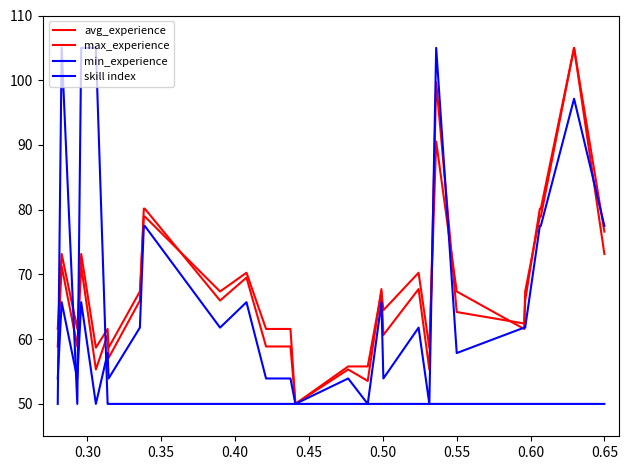

Reading left to right, transcribe all the data shown in this chart.

avg_experience: 58.9	71.3	58.9	71.3	55.3	60.6	57.1	66.0	80.2	80.2	66.0	69.5	58.9	58.9	50.0	55.3	53.5	67.7	60.6	67.7	55.3	99.7	64.2	62.4	66.0	80.2	80.2	80.2	105.0	76.6
max_experience: 61.6	73.2	61.6	73.2	58.7	61.6	58.7	67.4	78.9	78.9	67.4	70.3	61.6	61.6	50.0	55.8	55.8	67.4	64.5	70.3	58.7	90.5	67.4	61.6	67.4	78.9	78.9	78.9	105.0	73.2
min_experience: 53.9	65.7	53.9	65.7	50.0	57.9	53.9	61.8	77.5	77.5	61.8	65.7	53.9	53.9	50.0	53.9	50.0	65.7	53.9	61.8	50.0	105.0	57.9	61.8	61.8	77.5	77.5	77.5	97.1	77.5
skill index: 50.0	105.0	50.0	105.0	105.0	50.0	50.0	50.0	50.0	50.0	50.0	50.0	50.0	50.0	50.0	50.0	50.0	50.0	50.0	50.0	50.0	50.0	50.0	50.0	50.0	50.0	50.0	50.0	50.0	50.0